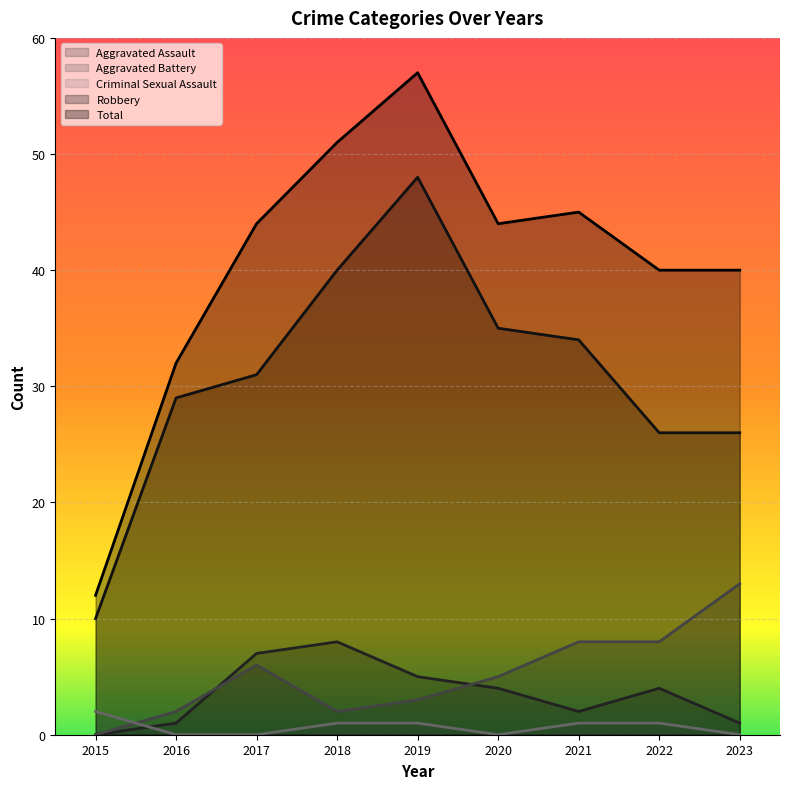

At 2023, list the series in order from smallest to largest.

Criminal Sexual Assault, Aggravated Assault, Aggravated Battery, Robbery, Total